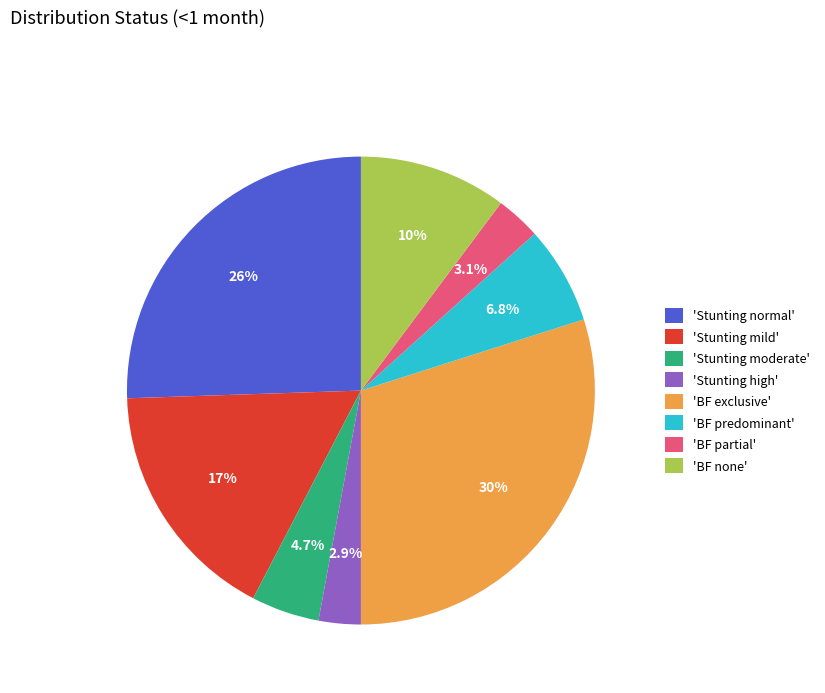

Which category has the biggest portion of the pie?

'BF exclusive'